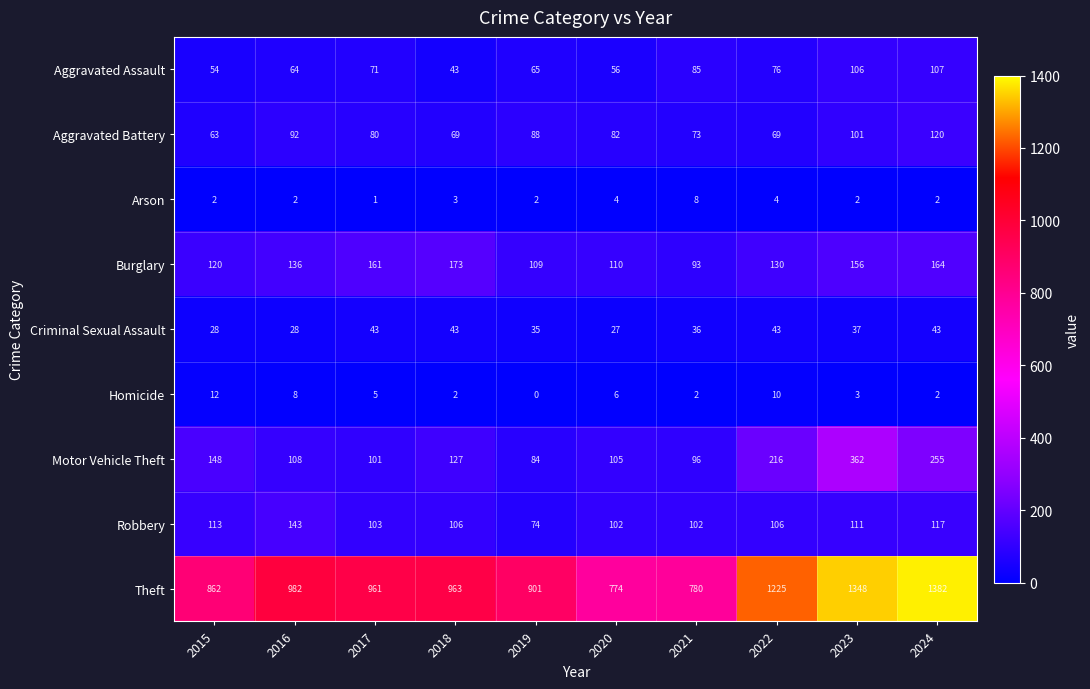

What is the difference between the second highest and second lowest values in the Aggravated Battery series?

32